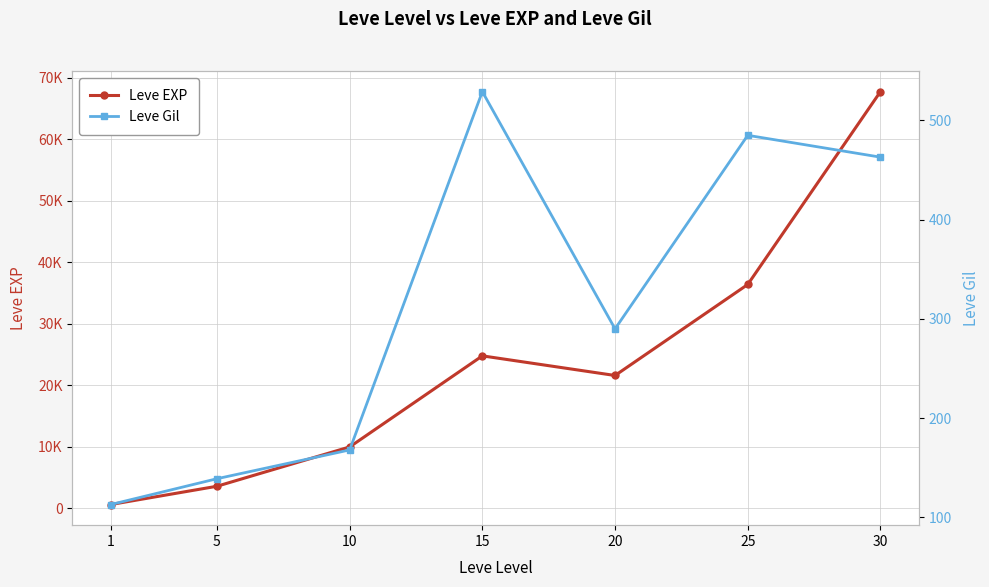

True or false: Leve Gil and Leve EXP intersect in this chart.

False